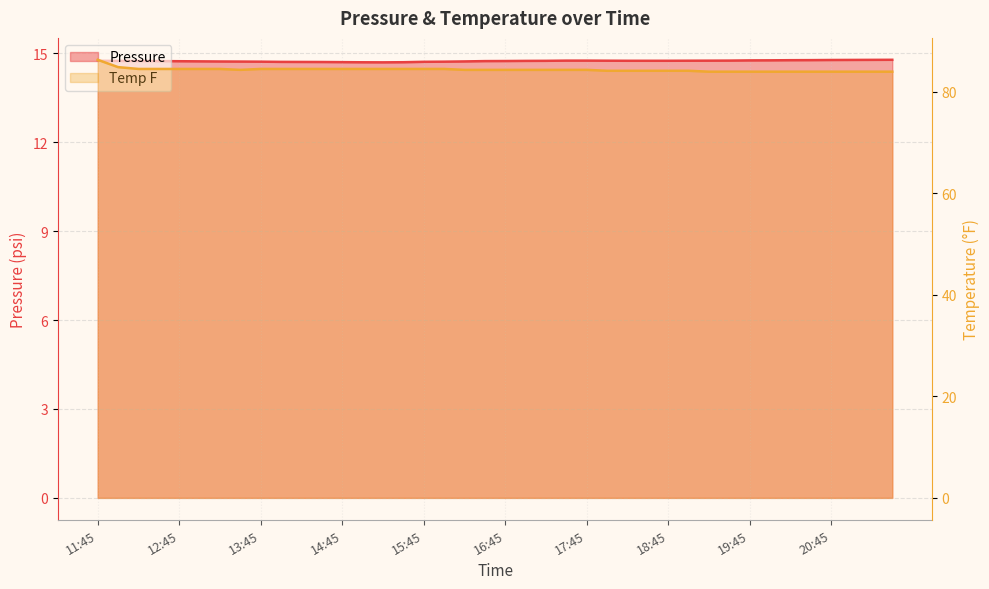

The value of Pressure at 17:30 is 14.8. True or false?

True